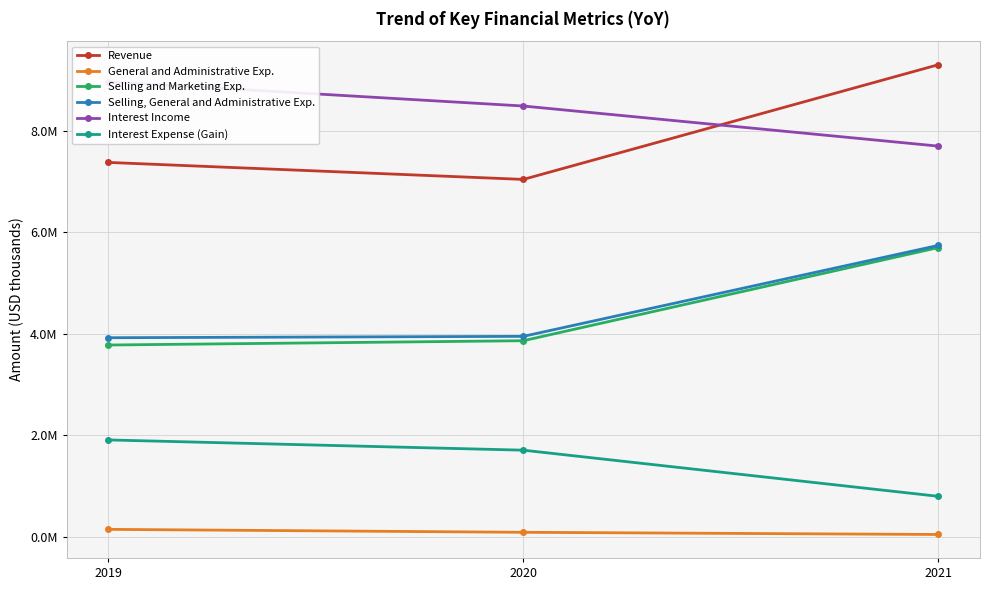

Reading right to left, what are all the values shown in this chart?

Revenue: 2021=9305000	2020=7043000	2019=7378000
General and Administrative Exp.: 2021=43000	2020=86000	2019=144000
Selling and Marketing Exp.: 2021=5700000	2020=3863000	2019=3778000
Selling, General and Administrative Exp.: 2021=5743000	2020=3949000	2019=3922000
Interest Income: 2021=7699000	2020=8490000	2019=8968000
Interest Expense (Gain): 2021=795000	2020=1705000	2019=1907000